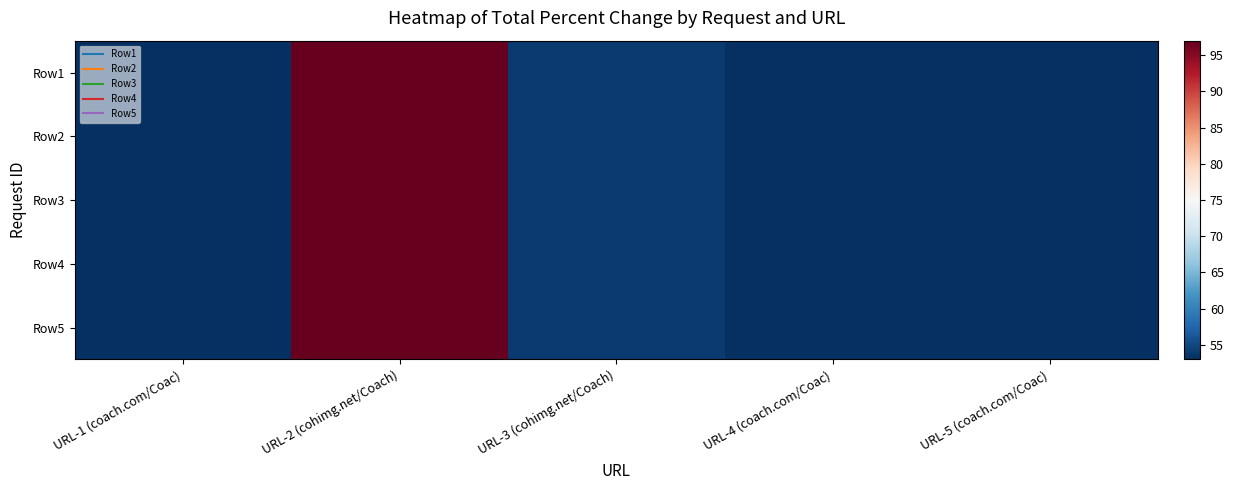

At URL-4 (coach.com/Coac), list the series in order from largest to smallest.

Row1, Row2, Row3, Row4, Row5